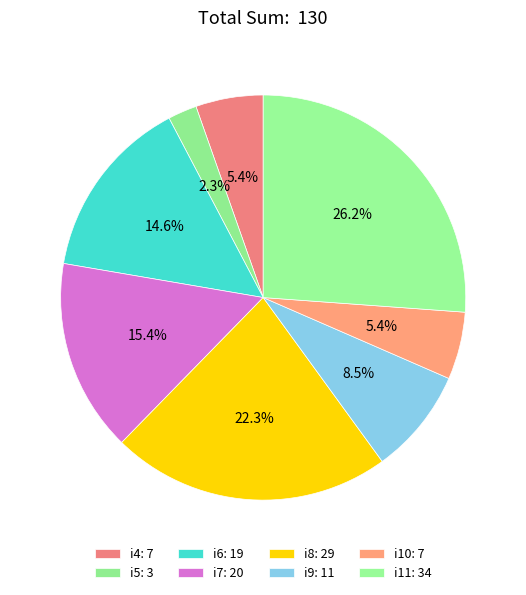

Count the number of slices in the pie.

8